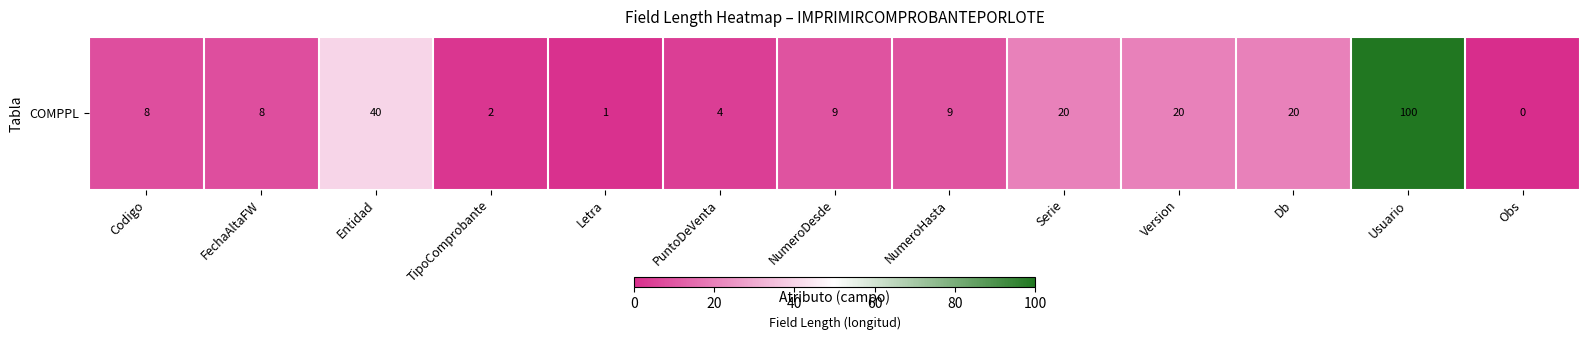

At which category does the chart reach its peak across all series?

Usuario